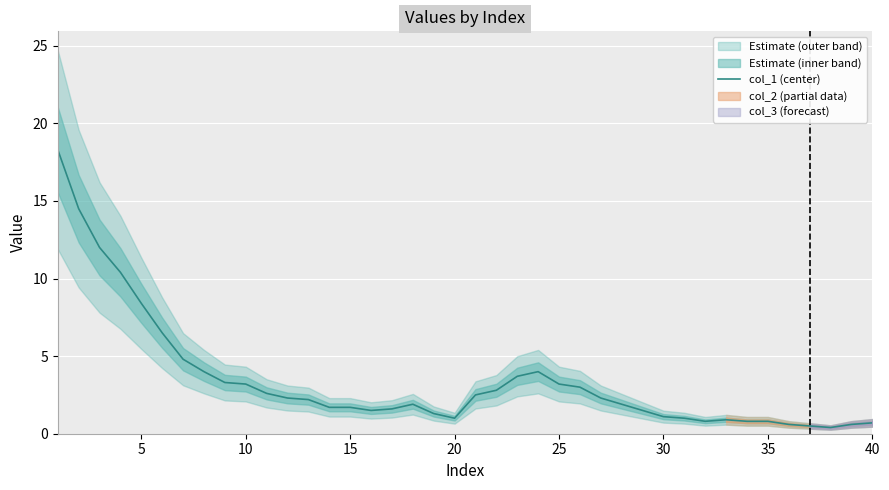

How many interior local valleys (lower than both neighbors) does the data have?

4